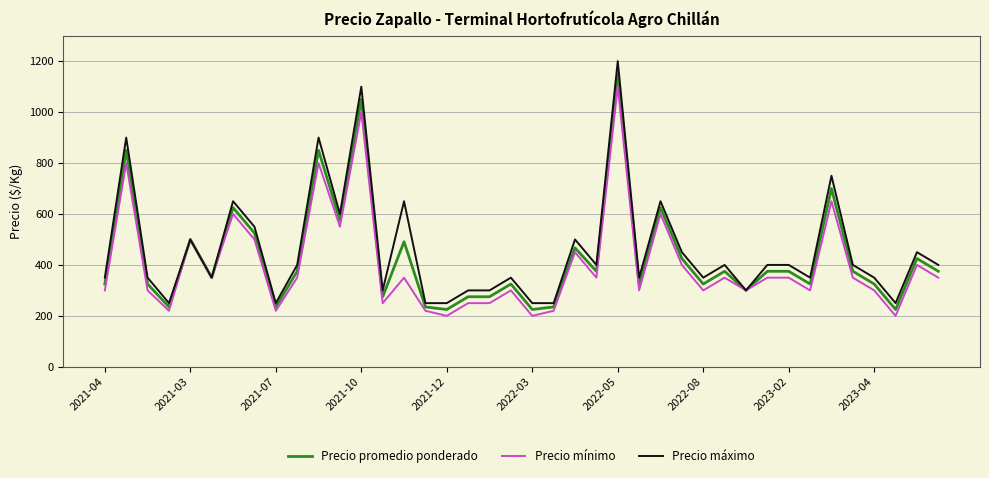

Which series has the largest range (max minus min)?

Precio máximo